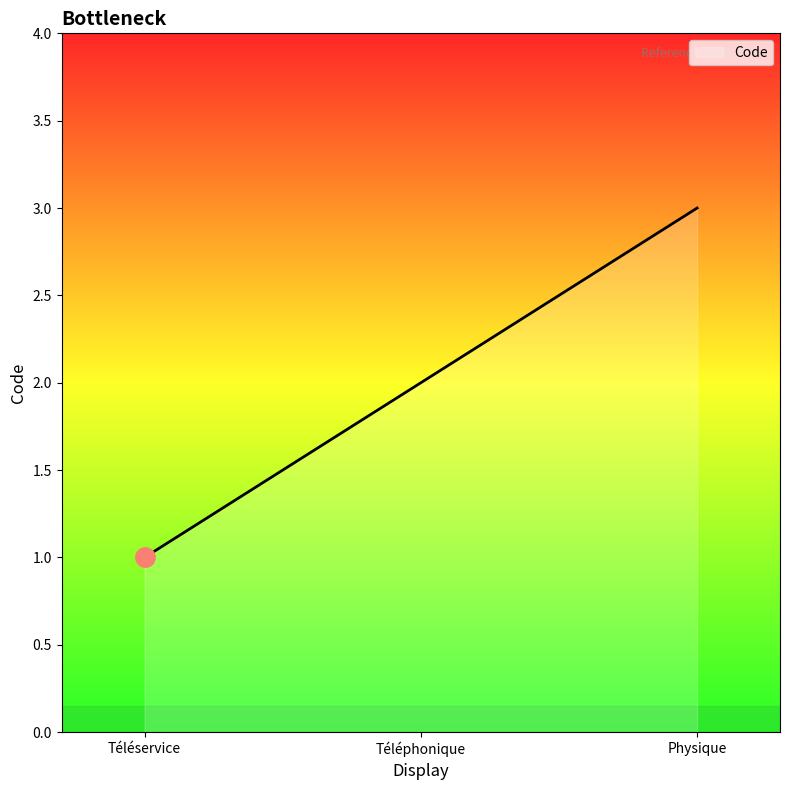

List the labels in order of value, smallest first.

Téléservice, Téléphonique, Physique